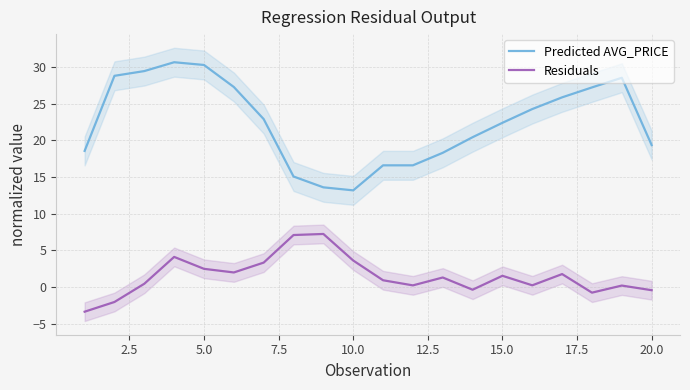

What is the lowest value of the Residuals series?

-3.4